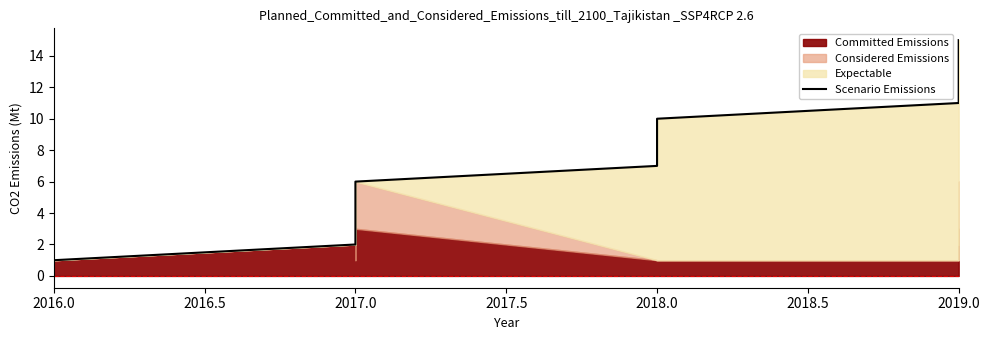

Approximately how many times larger is the value at 2017.0 compared to 2018.0?

0.7